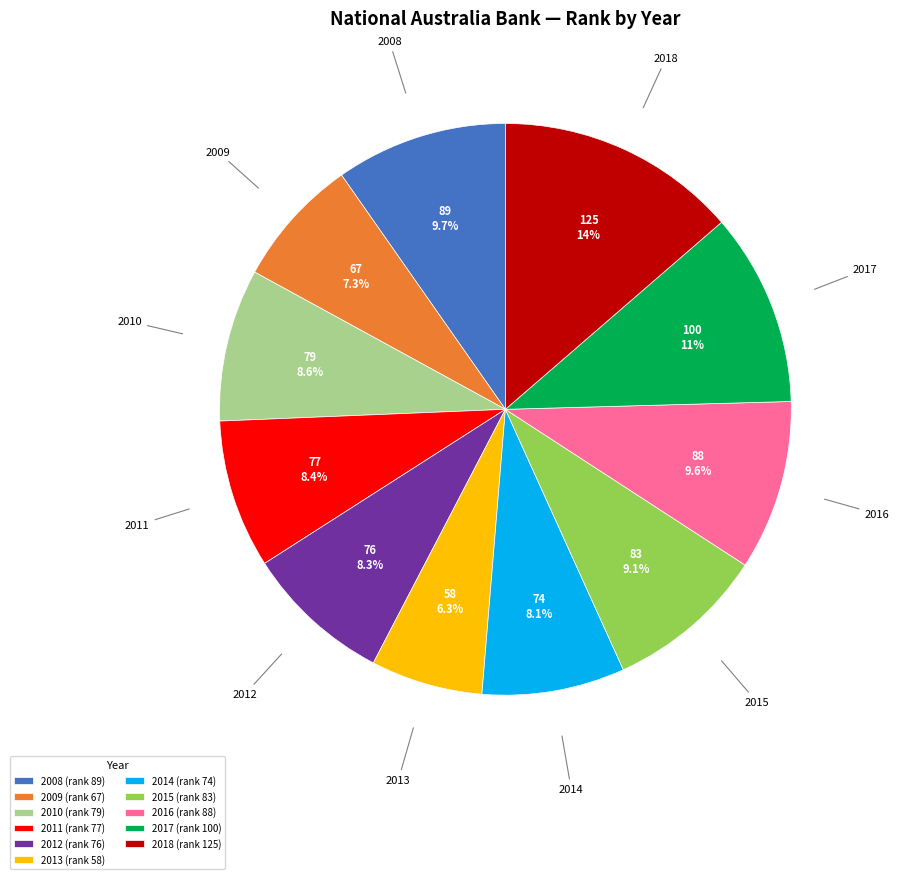

Do 2017 and 2011 together represent more than half of the pie?

No